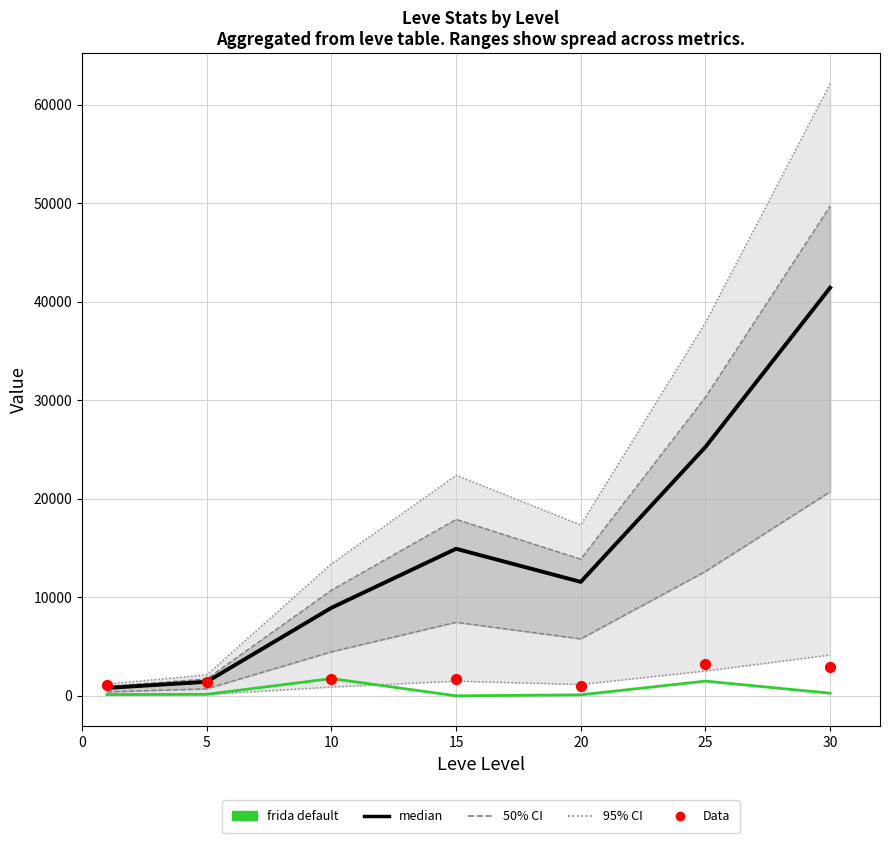

What is the total value across all series at 5?

2970.0